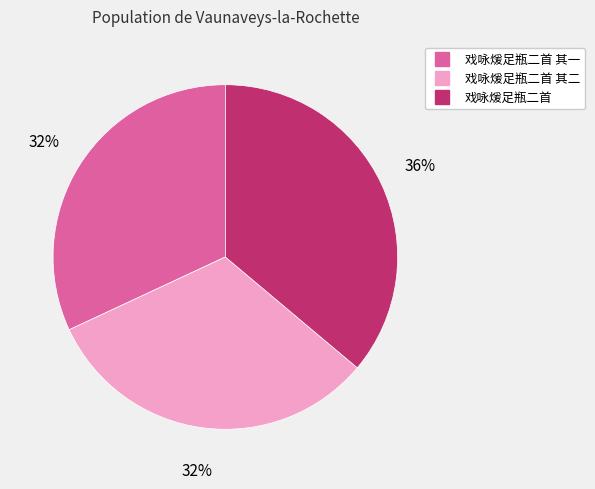

Is there any slice that represents more than half of the pie?

No